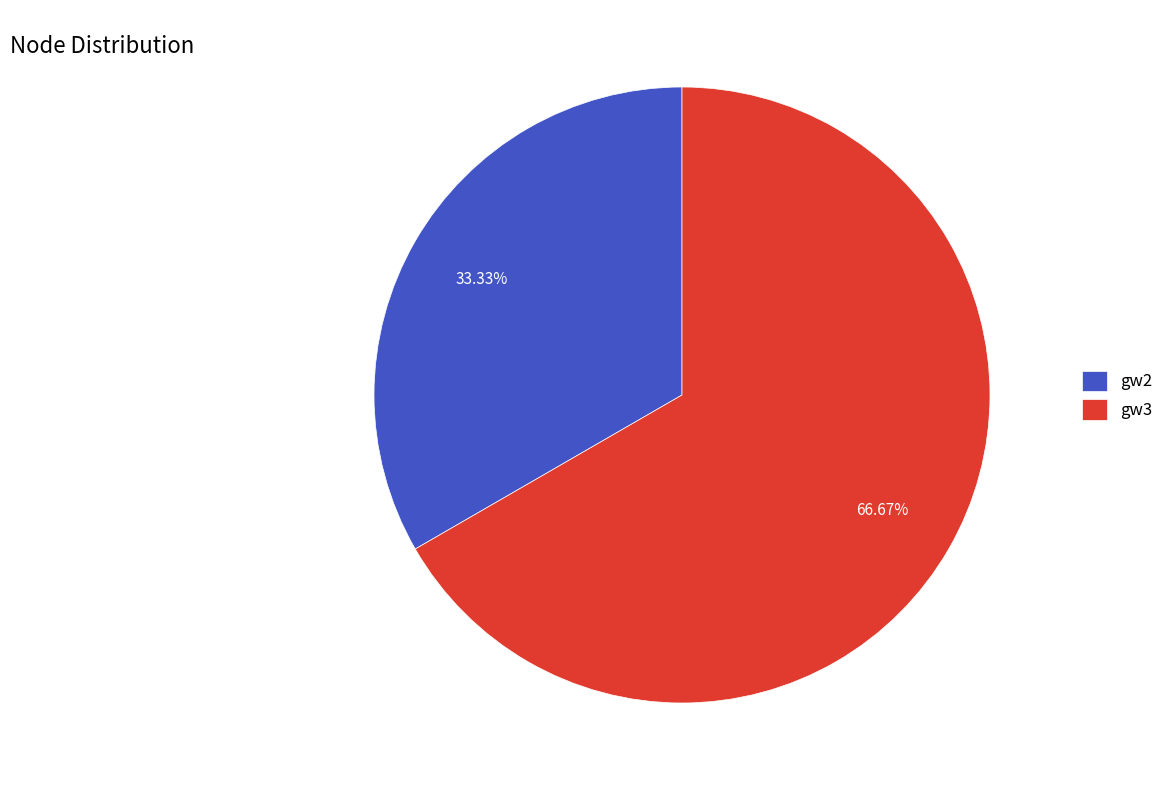

How many segments does this pie chart have?

2